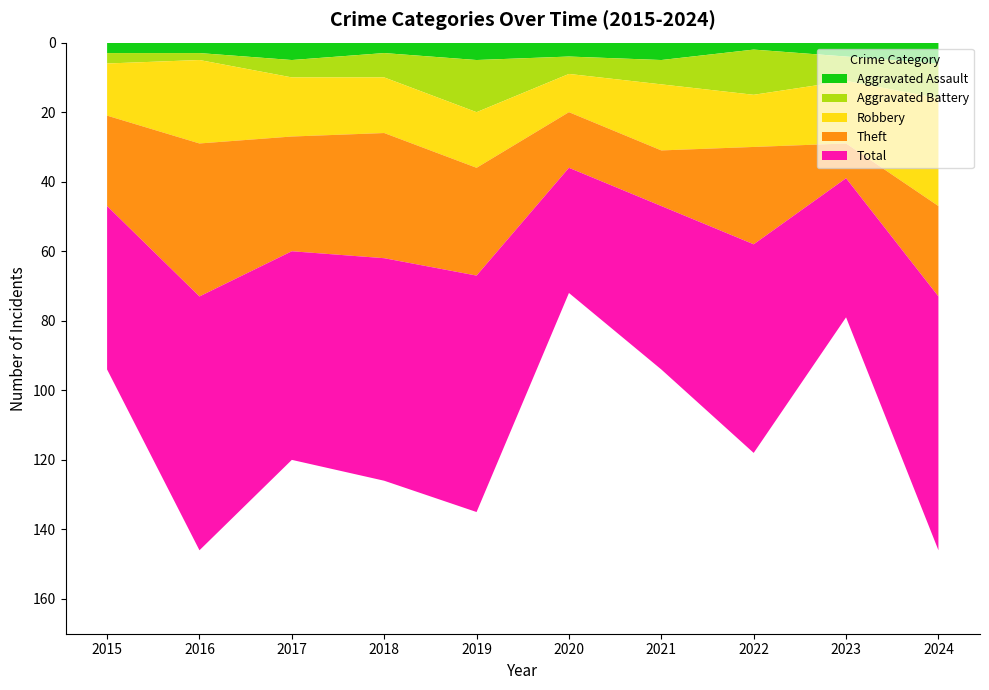

Reading right to left, what are all the values shown in this chart?

Aggravated Assault: 2024=6	2023=4	2022=2	2021=5	2020=4	2019=5	2018=3	2017=5	2016=3	2015=3
Aggravated Battery: 2024=10	2023=7	2022=13	2021=7	2020=5	2019=15	2018=7	2017=5	2016=2	2015=3
Robbery: 2024=31	2023=18	2022=15	2021=19	2020=11	2019=16	2018=16	2017=17	2016=24	2015=15
Theft: 2024=26	2023=10	2022=28	2021=16	2020=16	2019=31	2018=36	2017=33	2016=44	2015=26
Total: 2024=73	2023=40	2022=60	2021=47	2020=36	2019=68	2018=64	2017=60	2016=73	2015=47